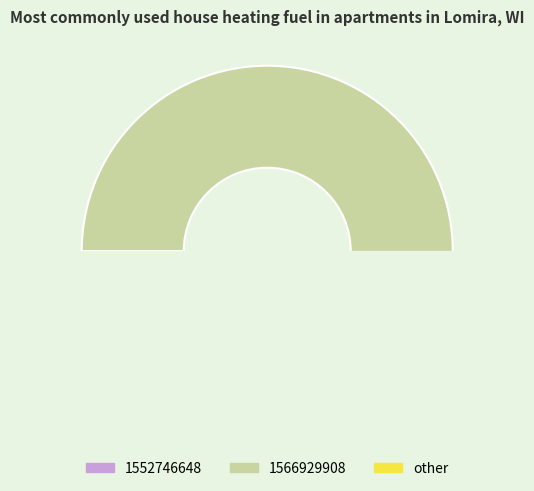

Count the number of slices in the pie.

2